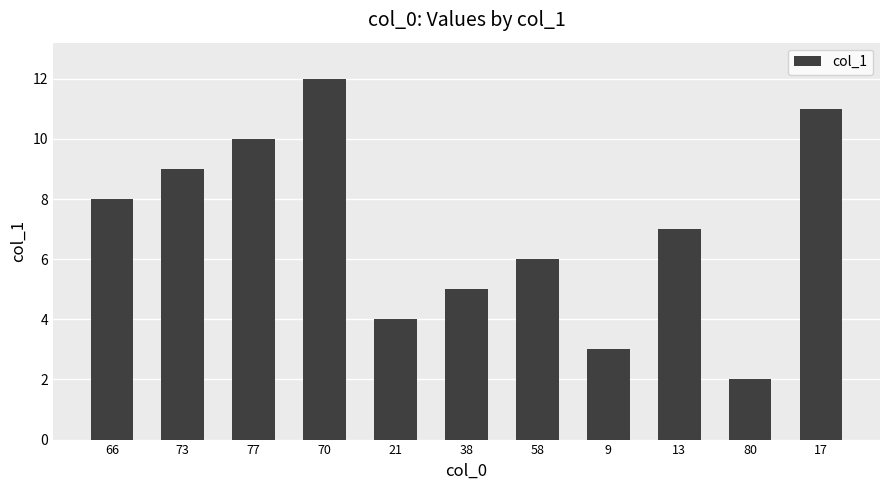

What is the difference between the maximum and minimum values?

10